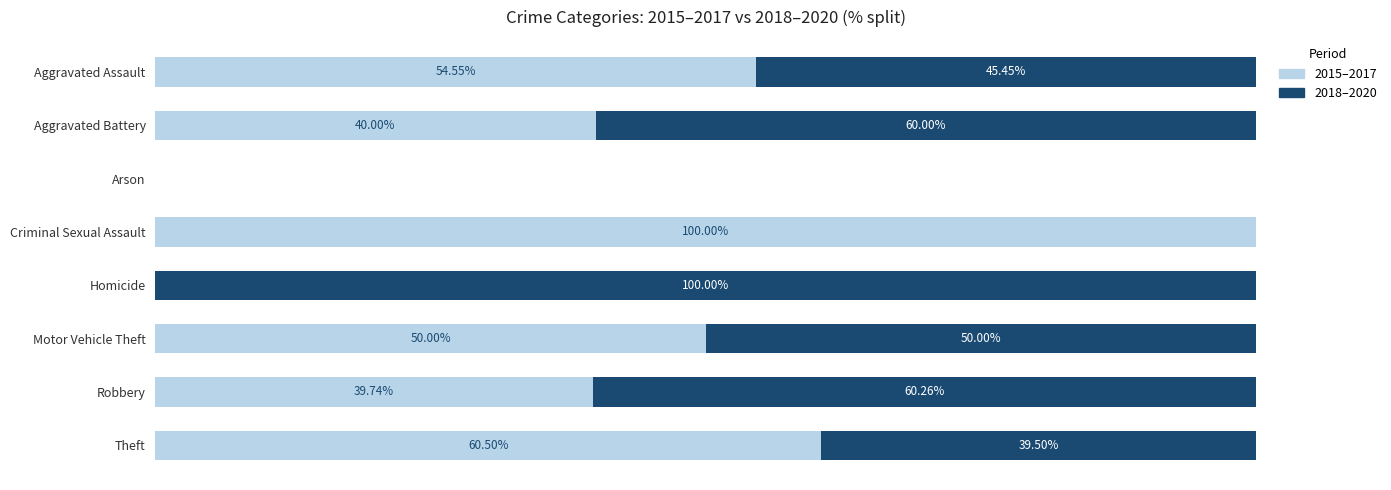

At which label does 2015–2017 reach its peak?

Criminal Sexual Assault